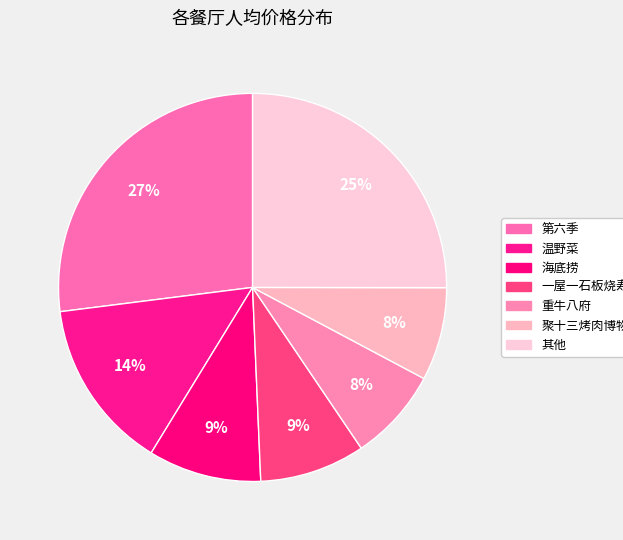

To the nearest percent, what portion does 重牛八府 represent?

8%